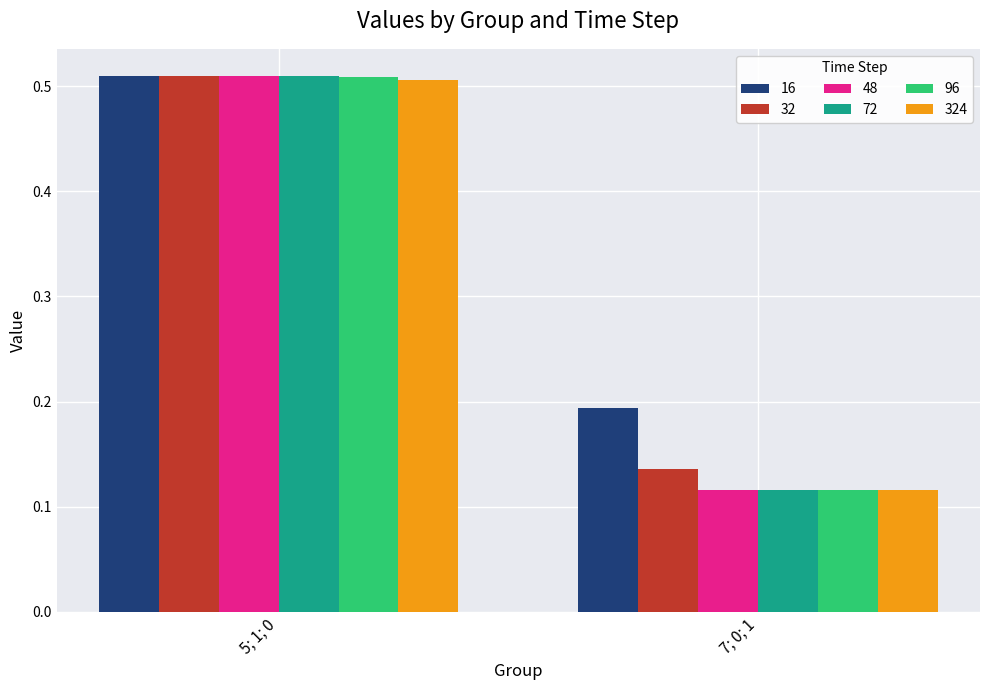

How many bars are there in each group?

6